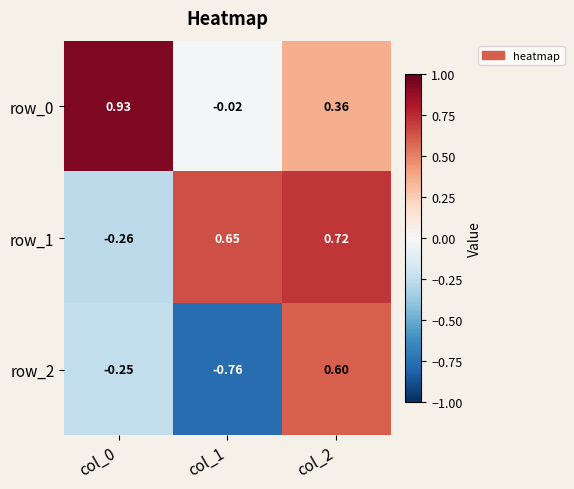

Is the value of row_2 at col_1 greater than the value of row_0 at col_1?

No